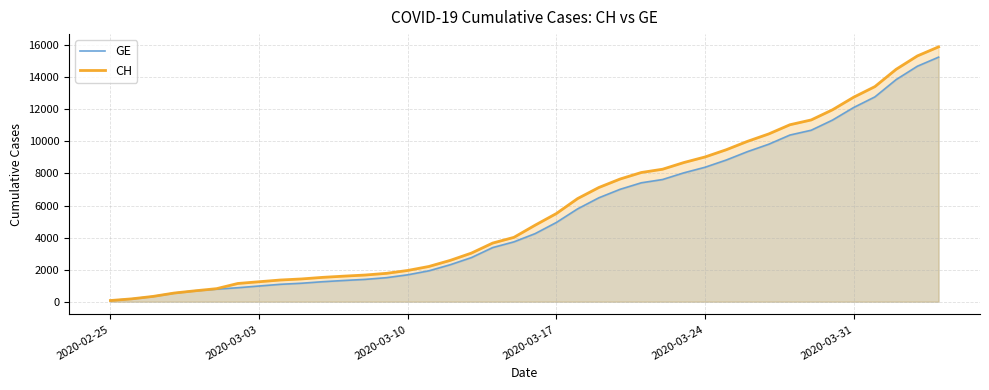

The value of GE at 2020-03-31 is 16370. True or false?

False